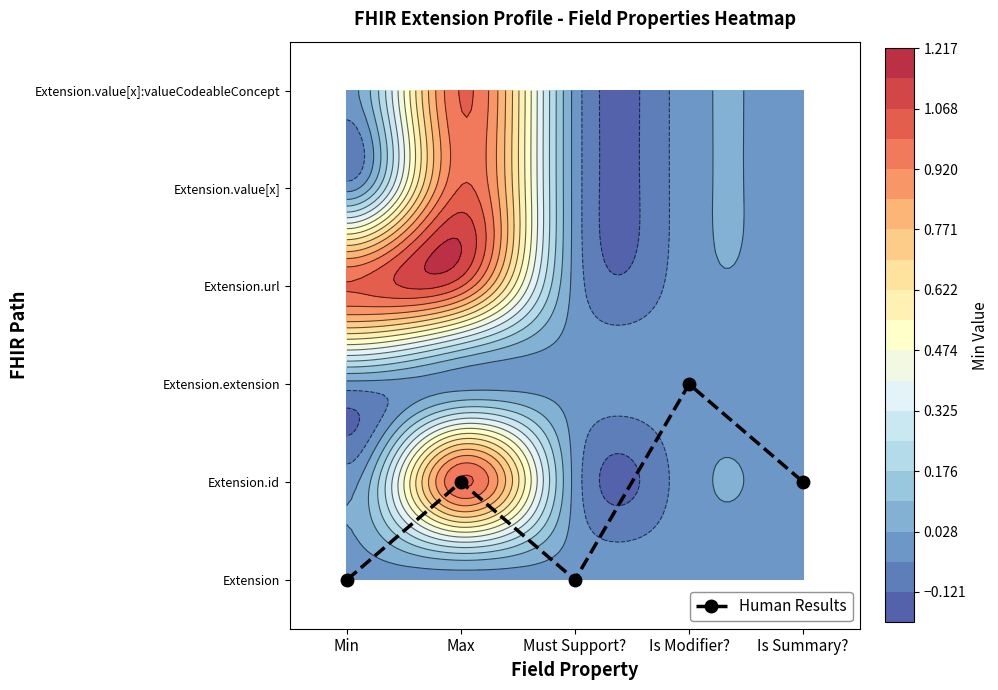

What is the change in value from Is Modifier? to Is Summary??

-1